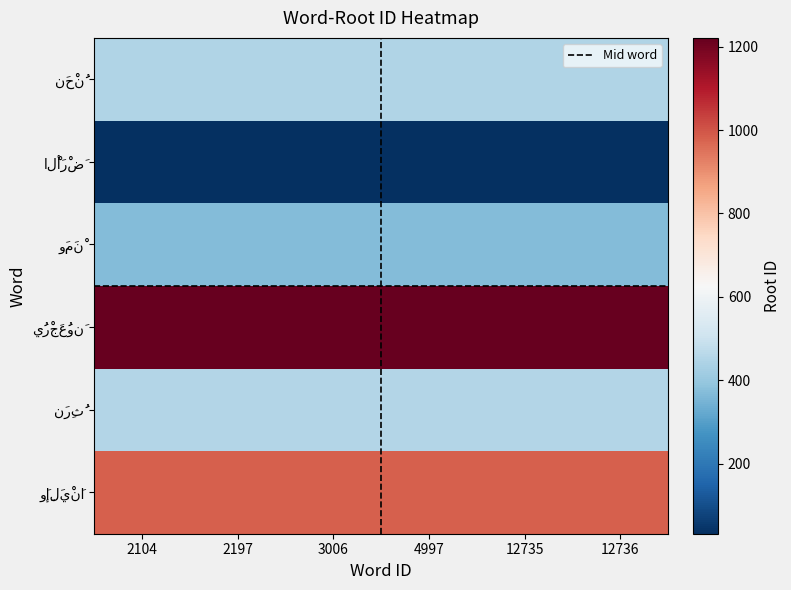

Between 2104 and 12736, which series saw the biggest shift?

نَحْنُ